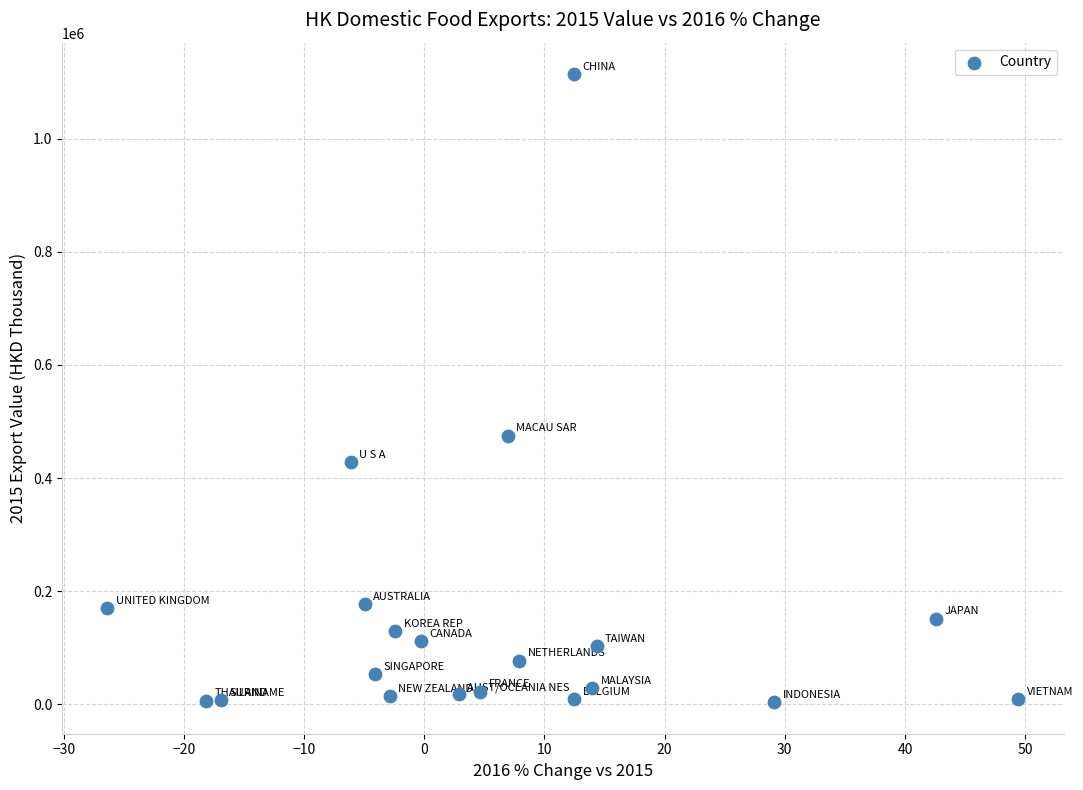

What is the range of X values (max minus min)?

75.8